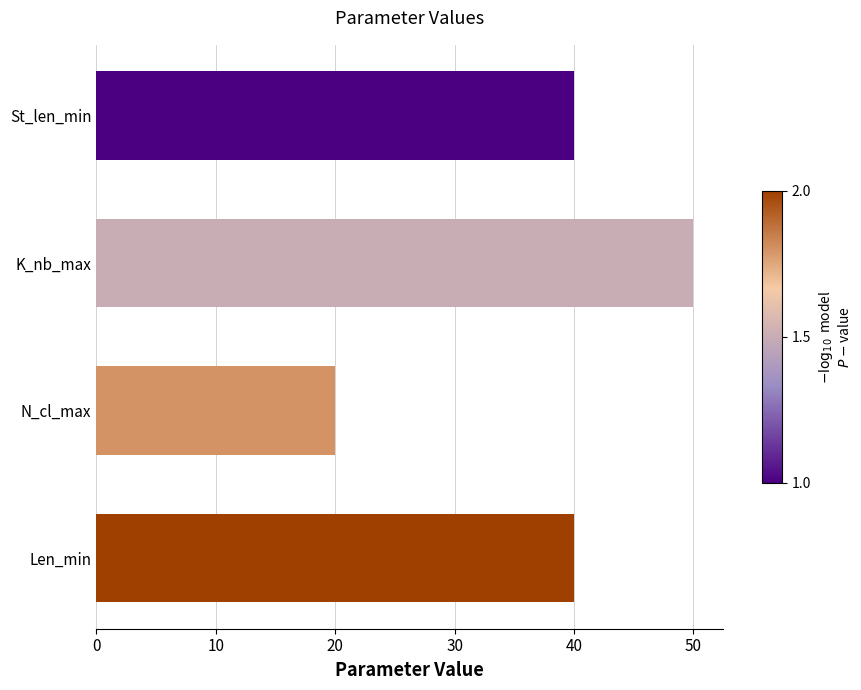

What is the value of the 3rd bar from the top?

20